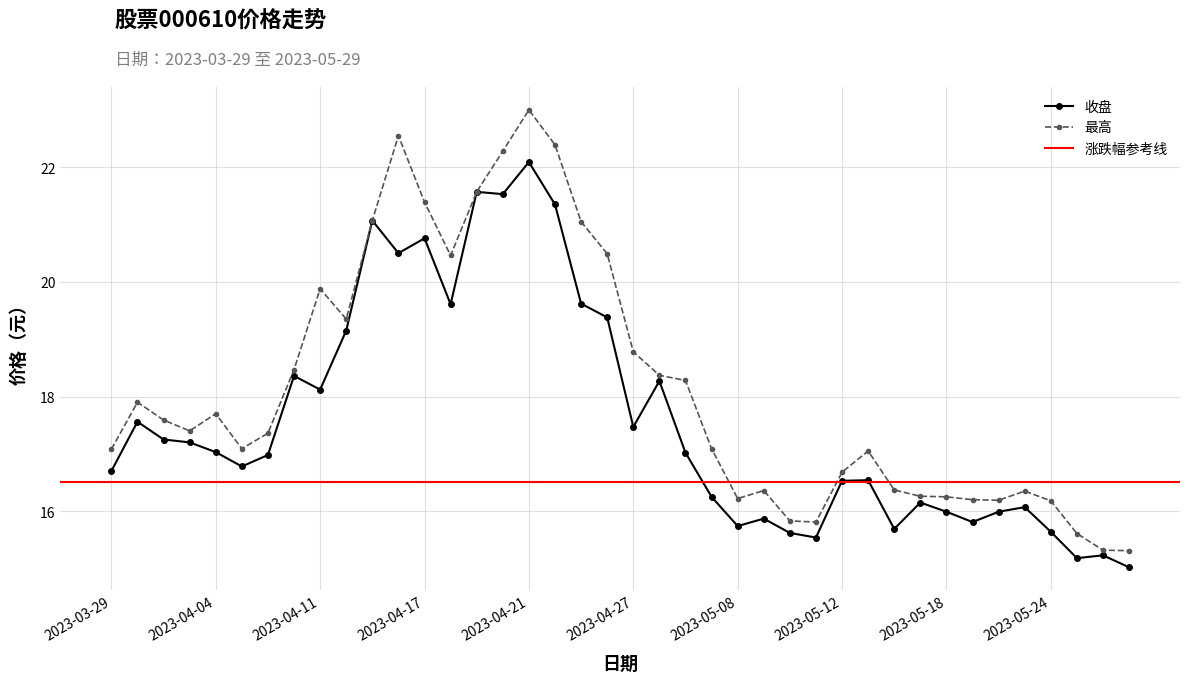

Is it true that 最高 equals 11.8 at 2023-03-31?

False